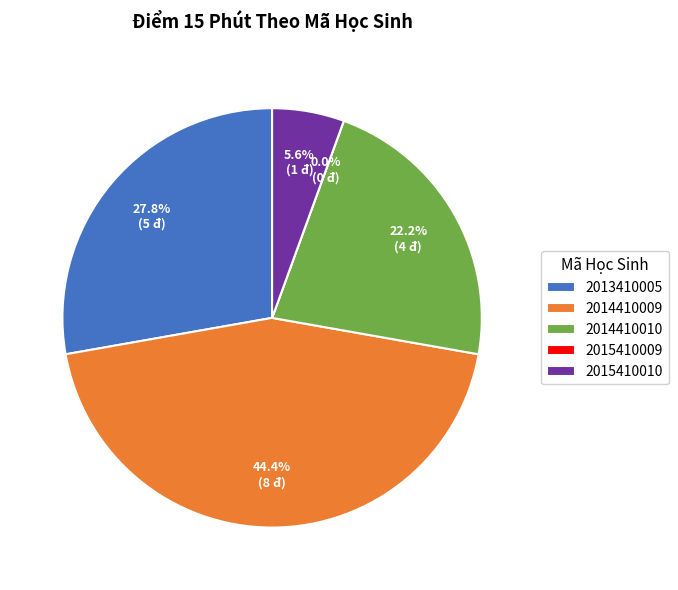

What is the smallest slice in the pie chart?

2015410009